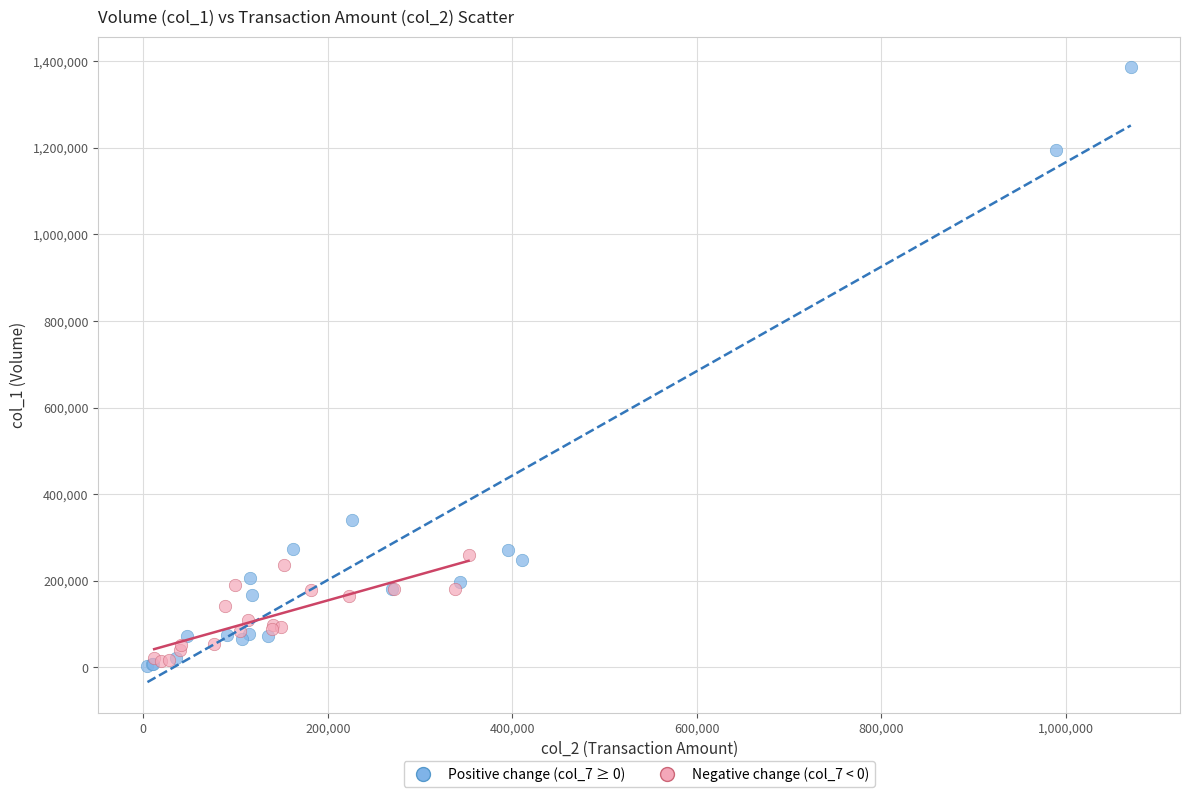

Which series has the widest spread of Y values?

Positive change (col_7 ≥ 0)